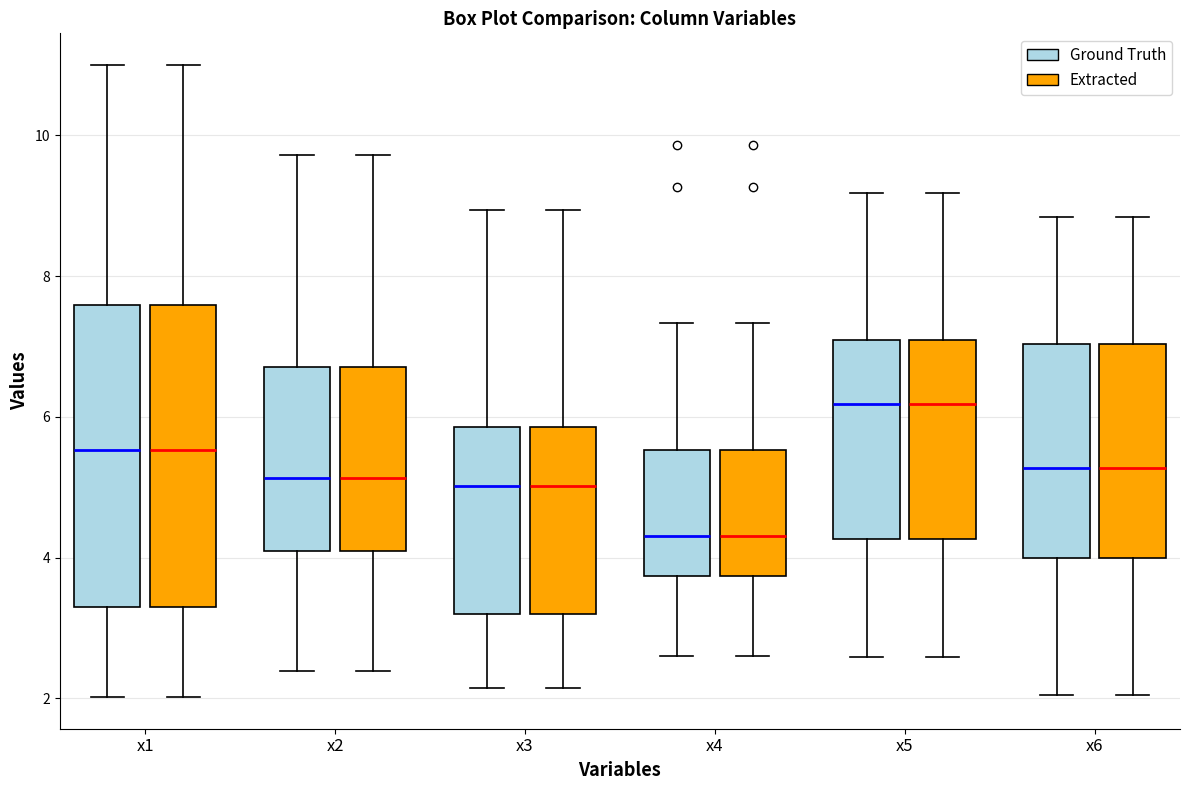

Where does the upper whisker of the box for x5 (Extracted) end on the y-axis? The values are not printed on the chart, so give them approximately, as read against the axis.

9.2